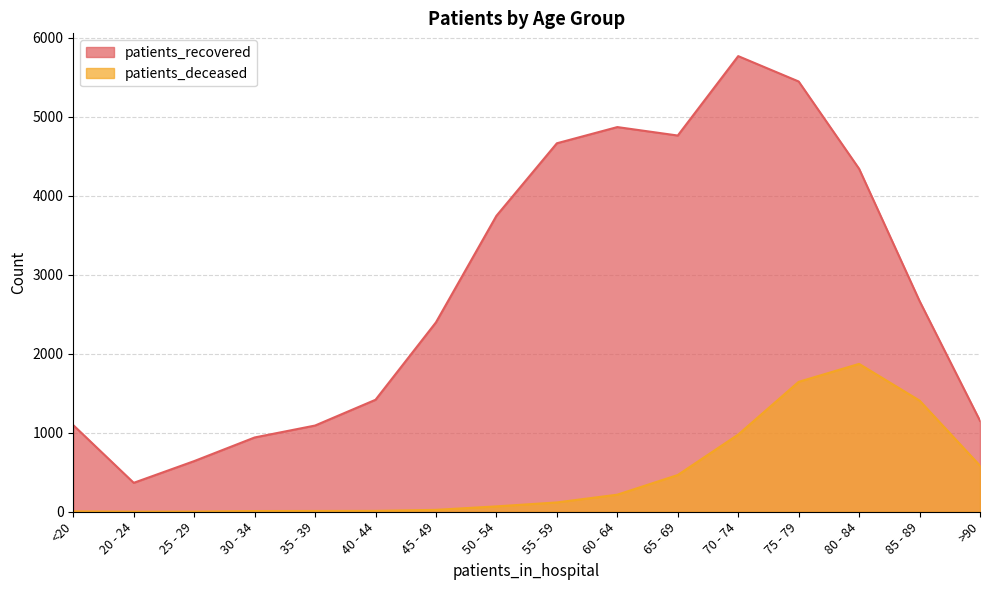

At how many categories does at least one series exceed 2083?

9